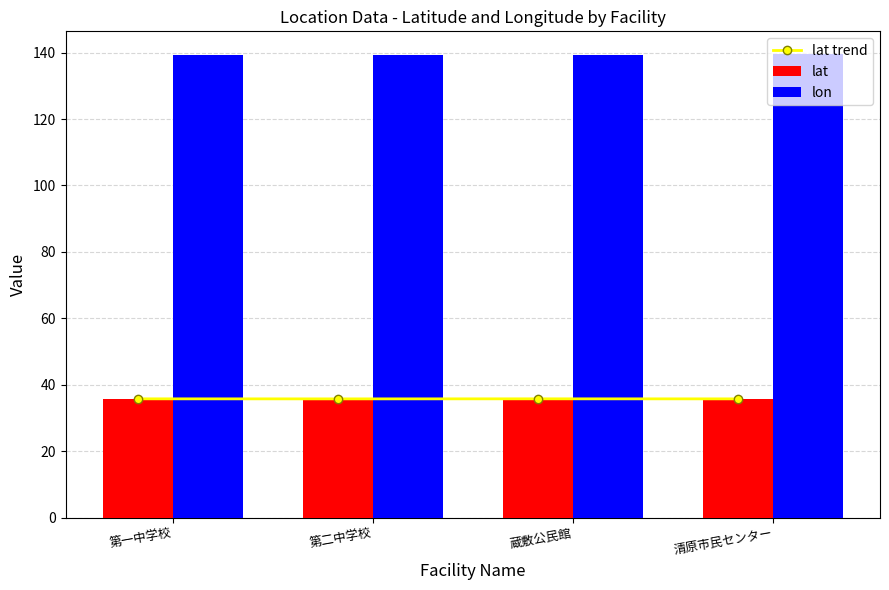

Count the lat values in the range 35 to 36.

4